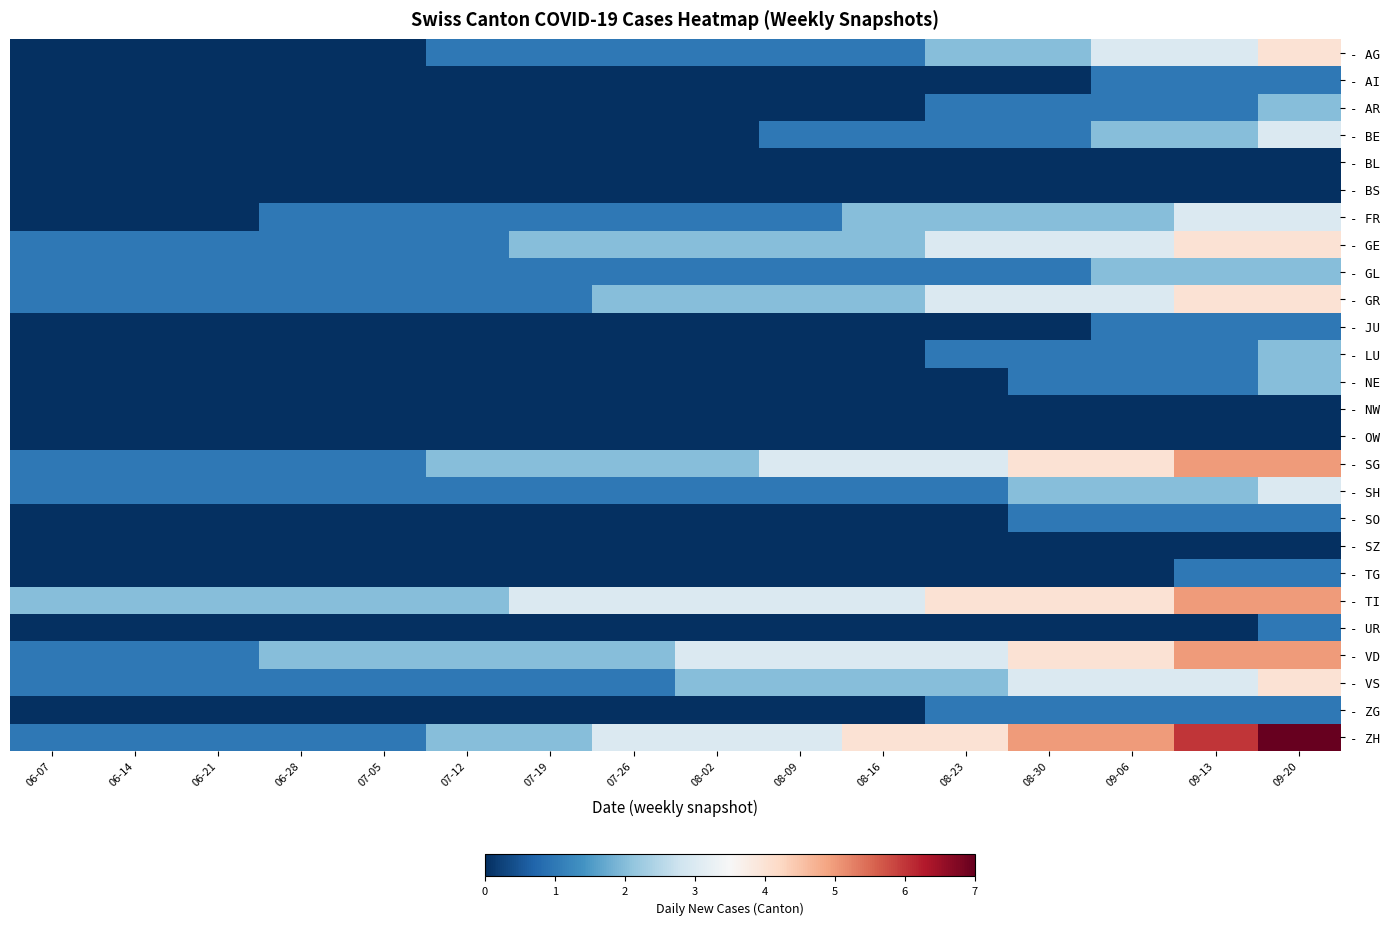

Rank the series by their maximum value, from highest to lowest.

- ZH, - SG, - TI, - VD, - AG, - GE, - GR, - VS, - BE, - FR, - SH, - AR, - GL, - LU, - NE, - AI, - JU, - SO, - TG, - UR, - ZG, - BL, - BS, - NW, - OW, - SZ